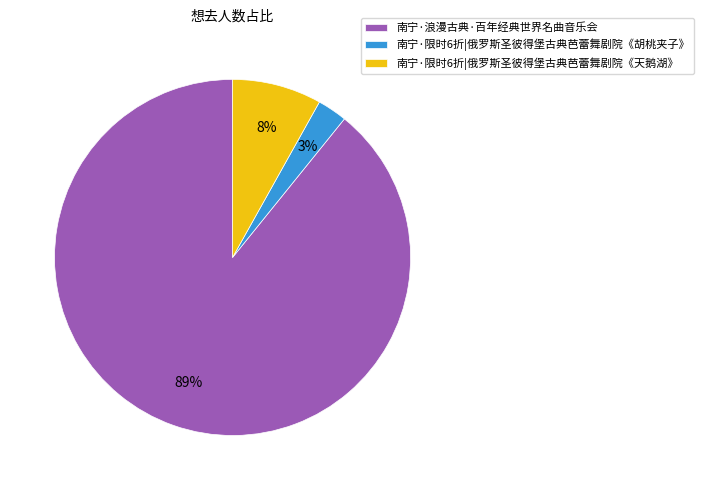

To the nearest percent, what is the combined percentage of 南宁·限时6折|俄罗斯圣彼得堡古典芭蕾舞剧院《胡桃夹子》 and 南宁·限时6折|俄罗斯圣彼得堡古典芭蕾舞剧院《天鹅湖》?

11%